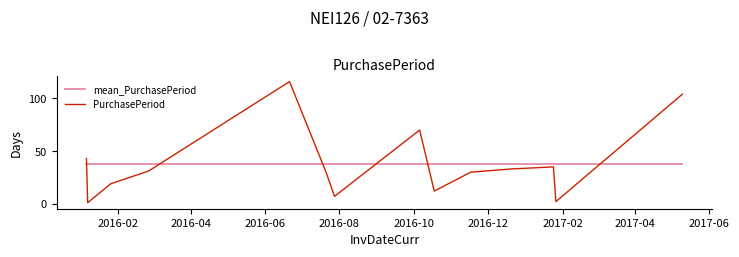

After their last crossing, which series has the higher values: mean_PurchasePeriod or PurchasePeriod?

PurchasePeriod